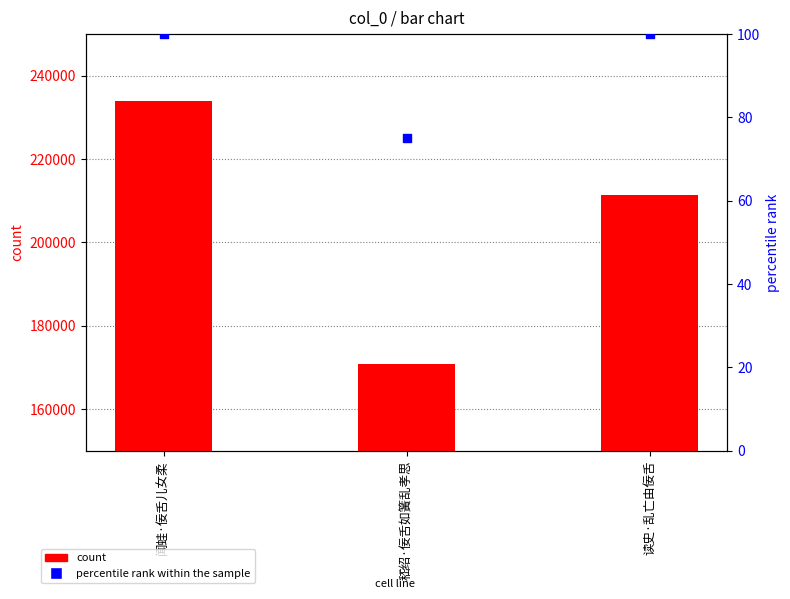

What is the total value across all series at 闻蛙·佞舌儿女柔?

233931